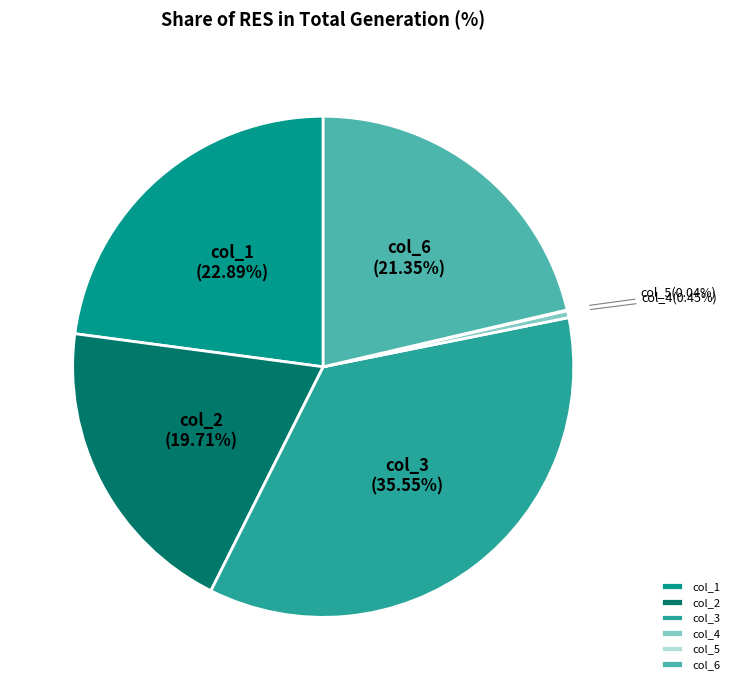

Which has a higher value, col_4 or col_1?

col_1